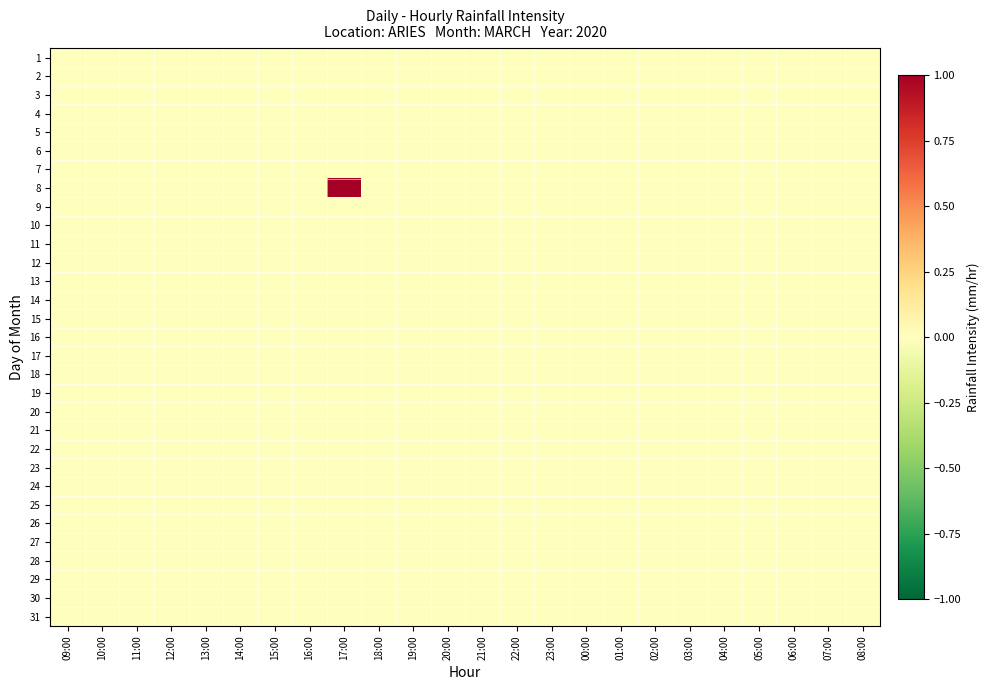

Count the number of categories in the chart.

24